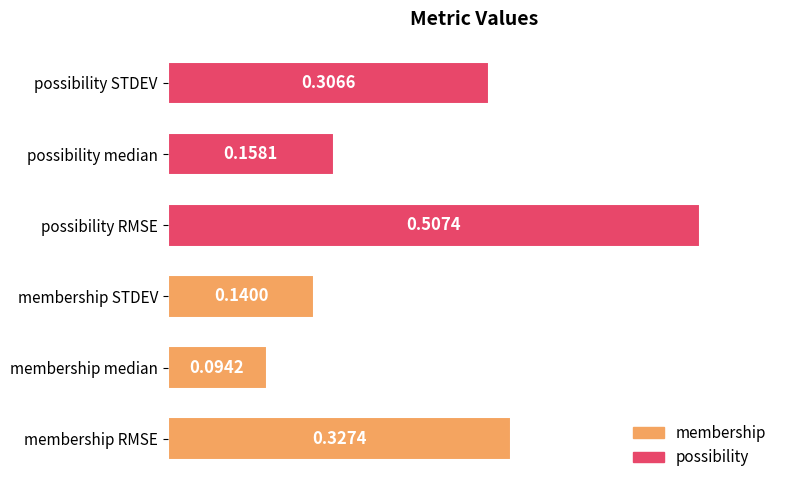

Which label corresponds to the largest value in the chart?

possibility RMSE